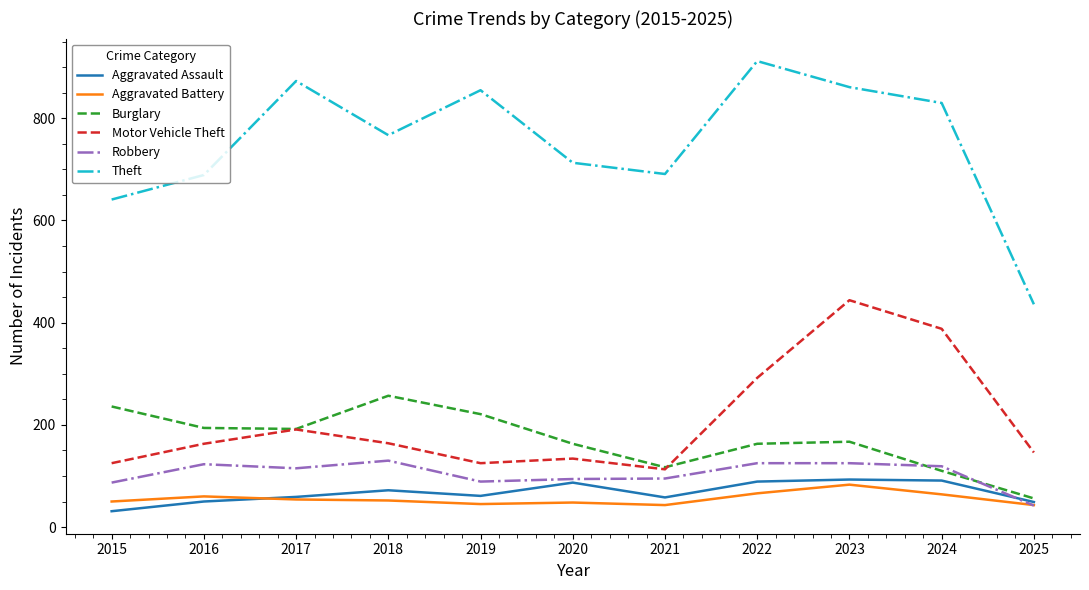

At which category is the sum across all series the highest?

2023